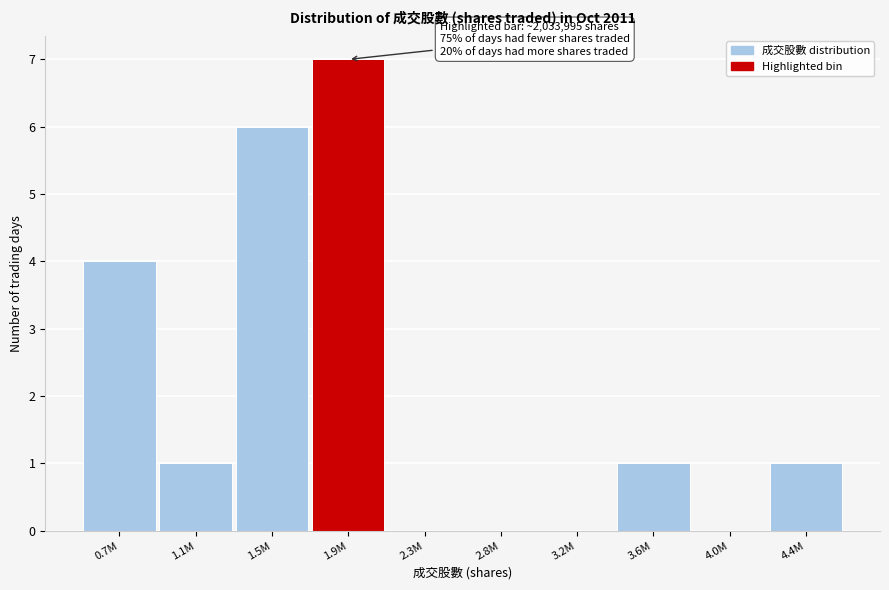

Reading left to right, what are all the values shown in this chart?

0.7M=4	1.1M=1	1.5M=6	1.9M=7	2.3M=0	2.8M=0	3.2M=0	3.6M=1	4.0M=0	4.4M=1